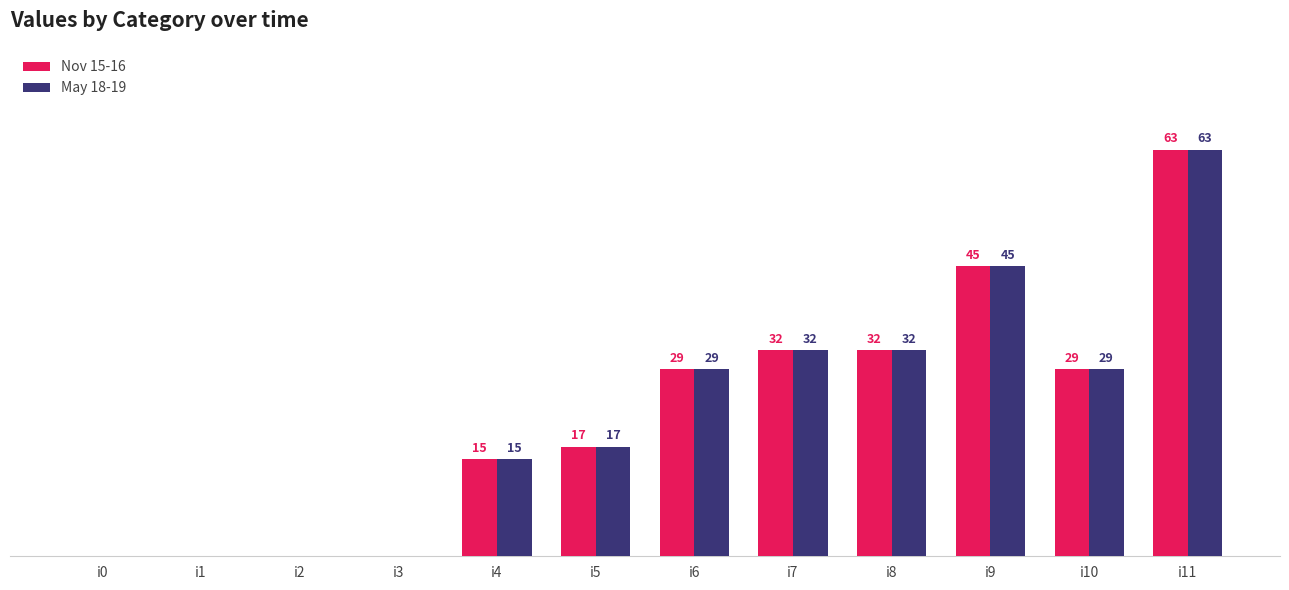

At which category is the sum across all series the highest?

i11